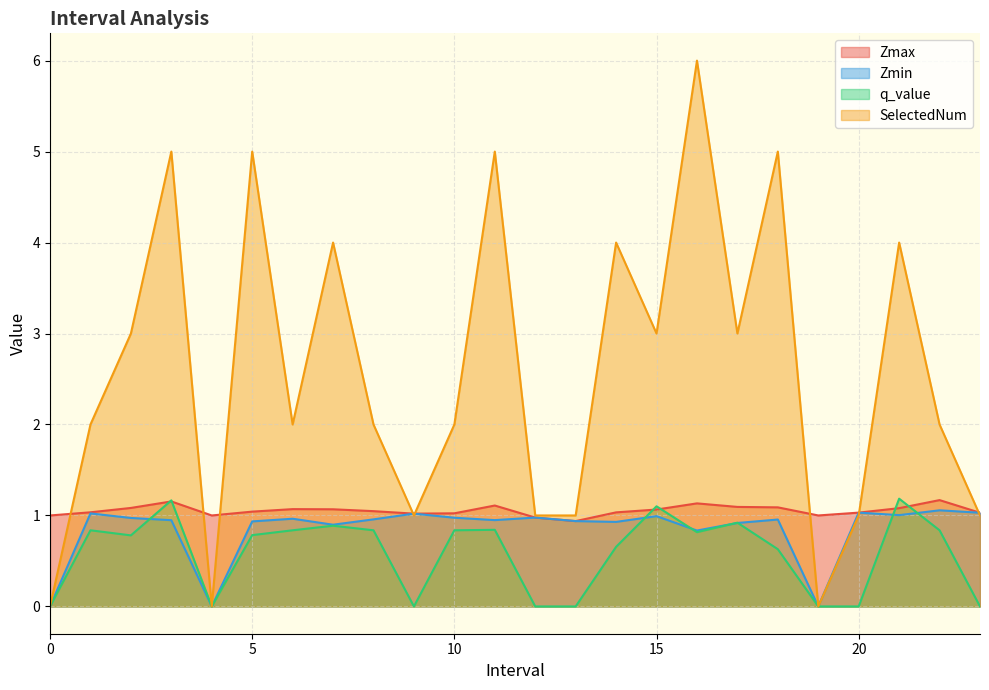

What is the difference between the maximum and minimum values in the q_value series?

1.2